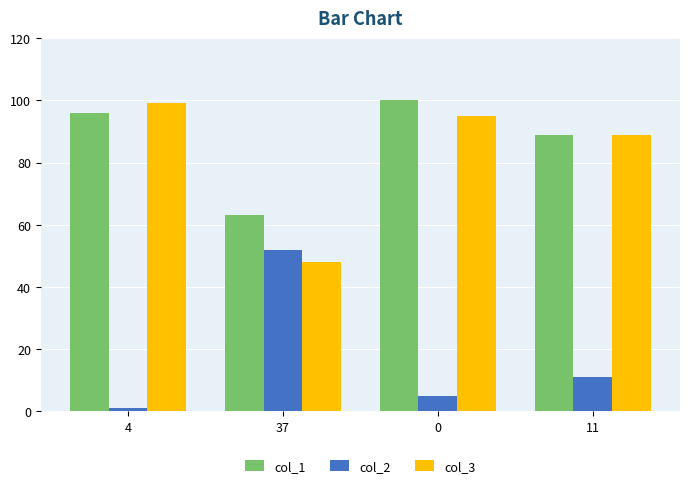

Is the value of col_2 at 0 greater than the value of col_3 at 37?

No